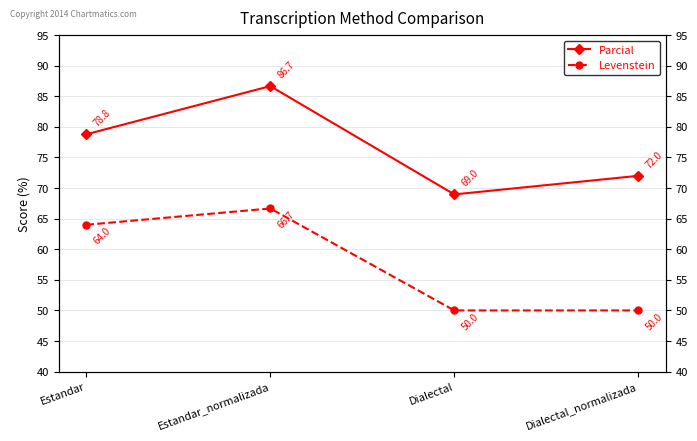

What is the difference between the maximum and minimum values in the Parcial series?

17.7